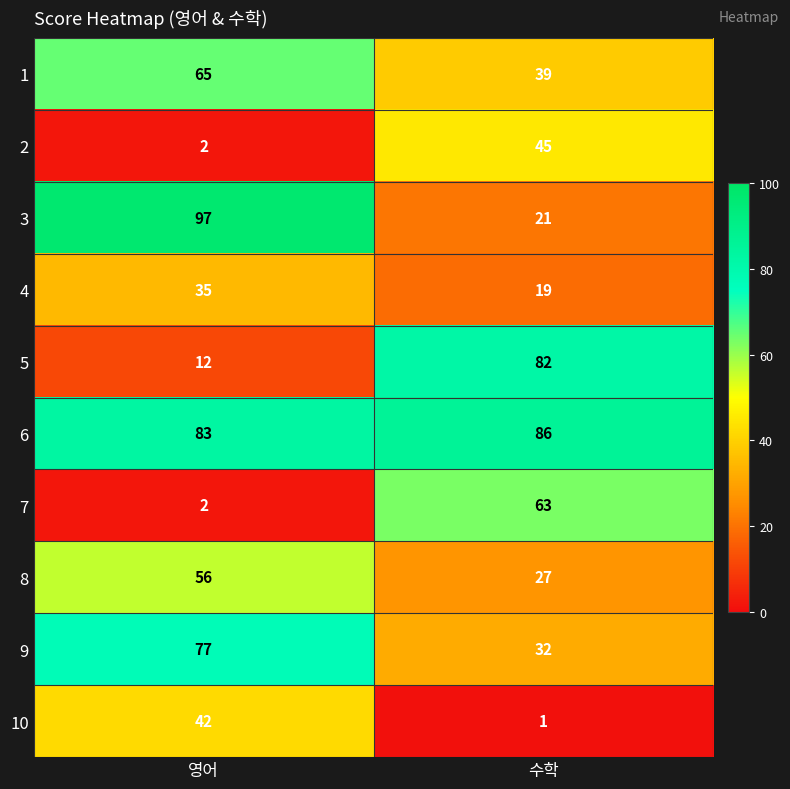

What is the sum of all 10 values?

43